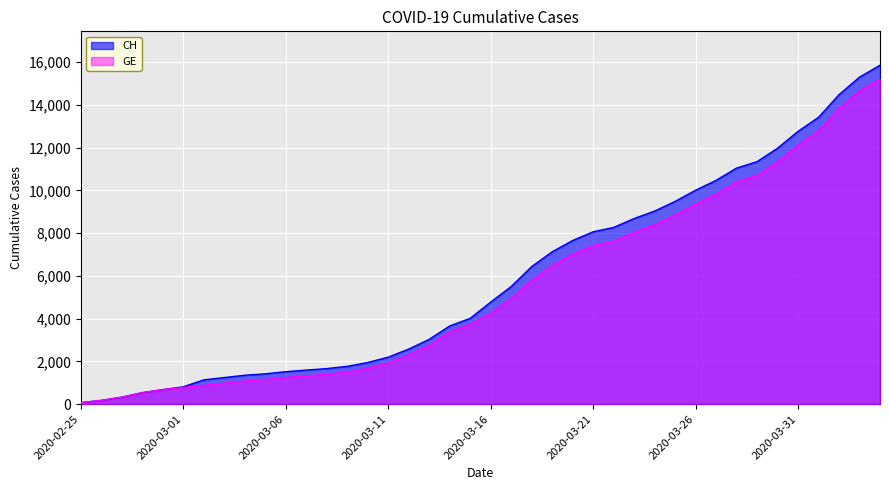

Which category has the lowest value across all series?

2020-02-25